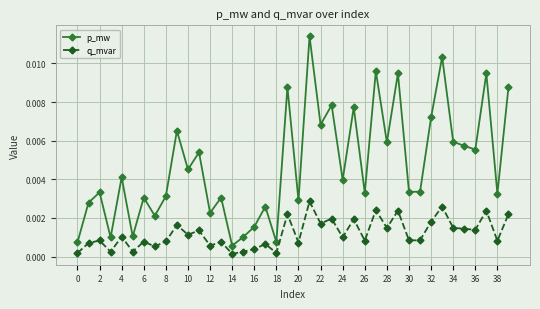

What are all the series names shown in the legend?

p_mw, q_mvar